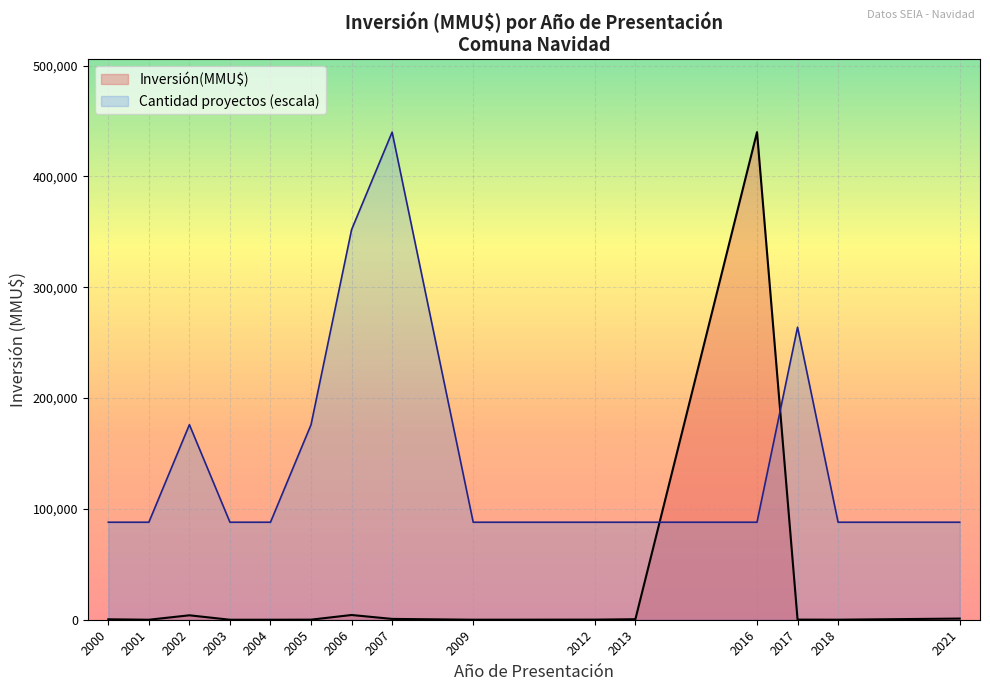

At 2009, list the series in order from largest to smallest.

Cantidad proyectos (escala), Inversión(MMU$)